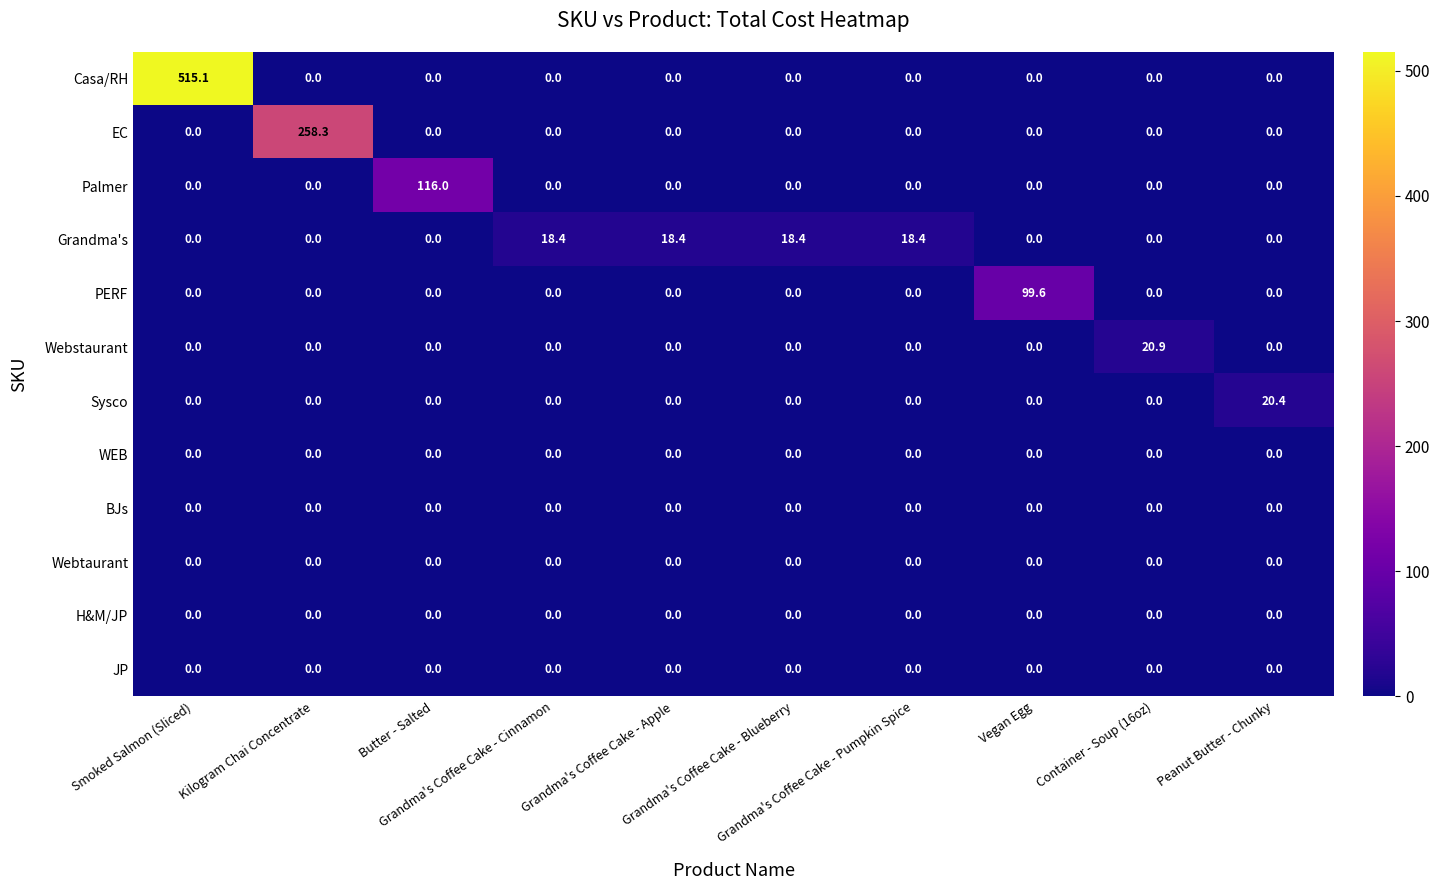

What is the greatest value displayed?

515.1